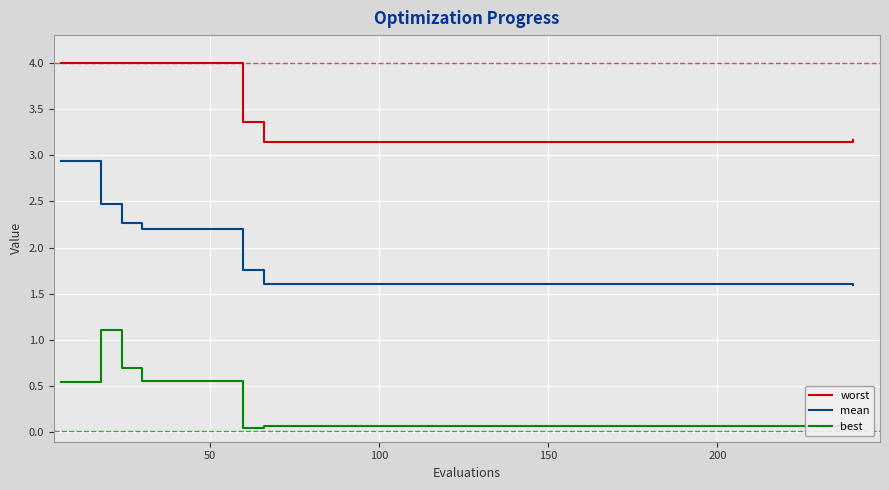

Which series changed the most between 10 and 26?

worst